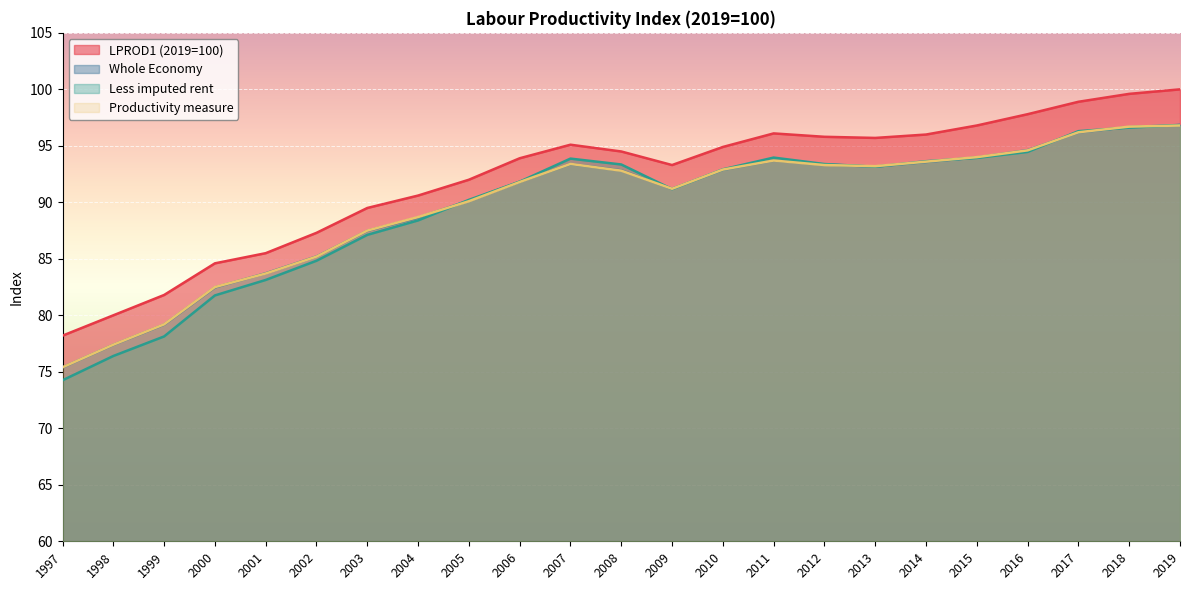

List the labels in order of Less imputed rent value, largest first.

2019, 2018, 2017, 2016, 2011, 2015, 2007, 2014, 2012, 2008, 2013, 2010, 2006, 2009, 2005, 2004, 2003, 2002, 2001, 2000, 1999, 1998, 1997